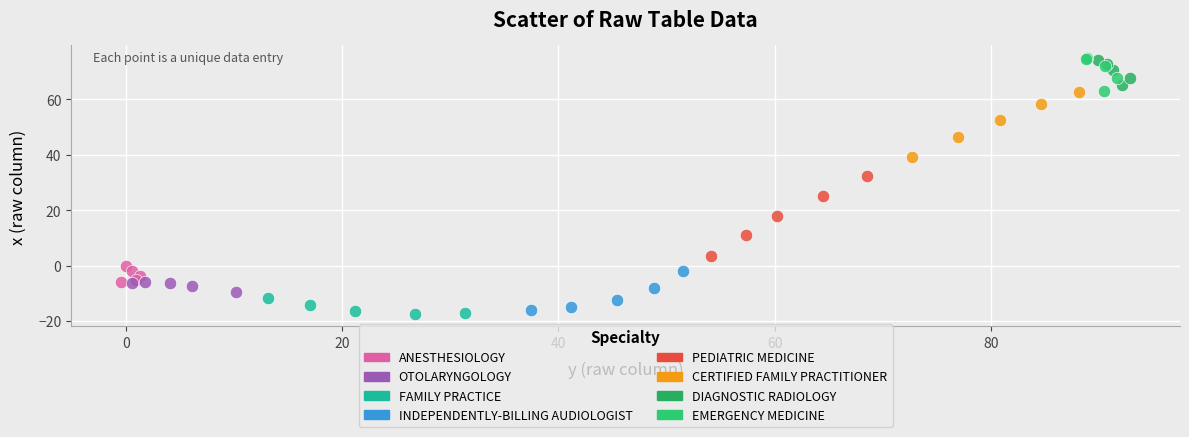

Which series has the largest Y range (max minus min)?

PEDIATRIC MEDICINE